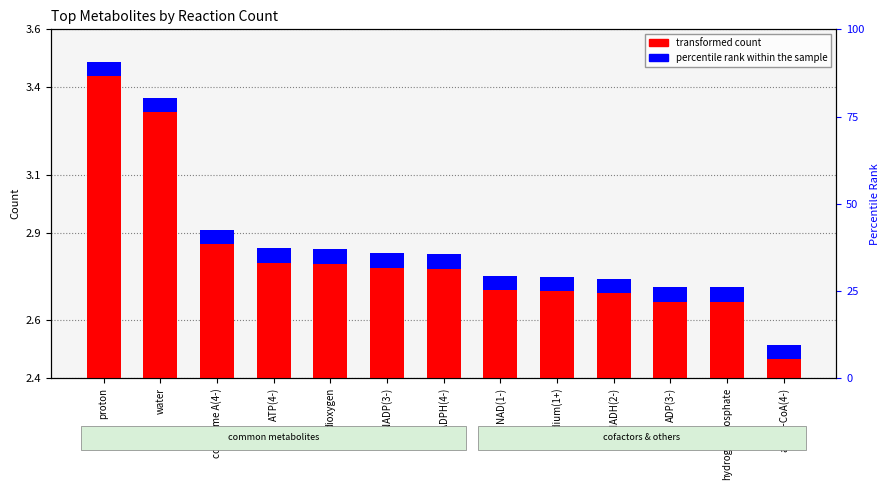

How many groups of bars are there?

13